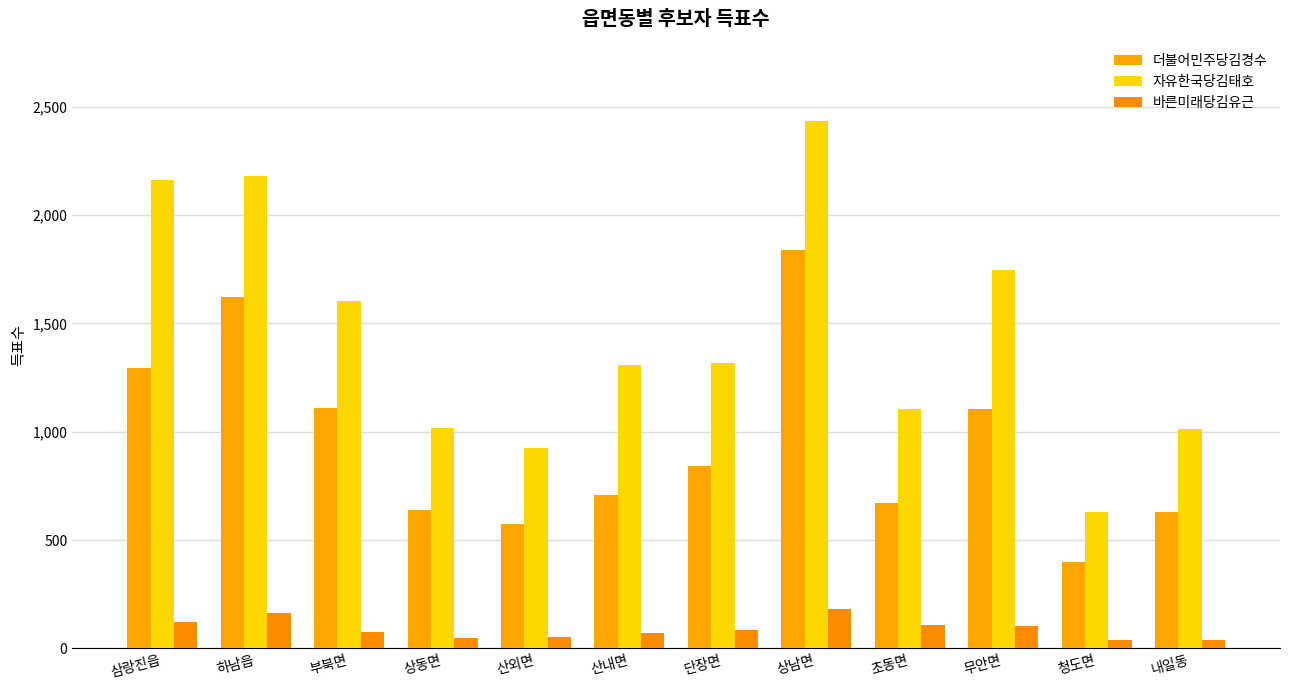

How many values in the 자유한국당김태호 series are below 1315?

6